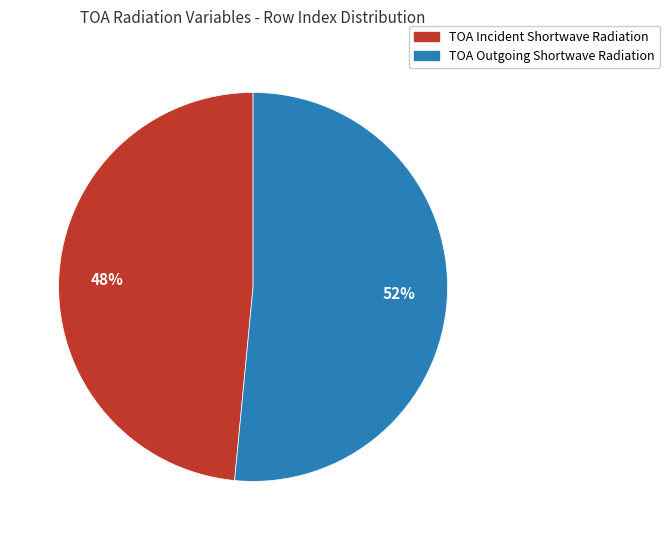

Which slice is the smallest?

TOA Incident Shortwave Radiation